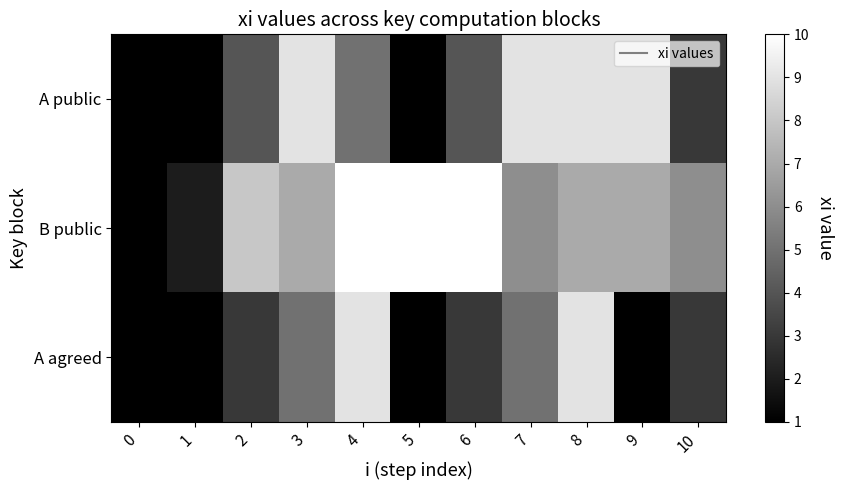

Reading left to right, transcribe all the data shown in this chart.

A public: 0=1	1=1	2=4	3=9	4=5	5=1	6=4	7=9	8=9	9=9	10=3
B public: 0=1	1=2	2=8	3=7	4=10	5=10	6=10	7=6	8=7	9=7	10=6
A agreed: 0=1	1=1	2=3	3=5	4=9	5=1	6=3	7=5	8=9	9=1	10=3